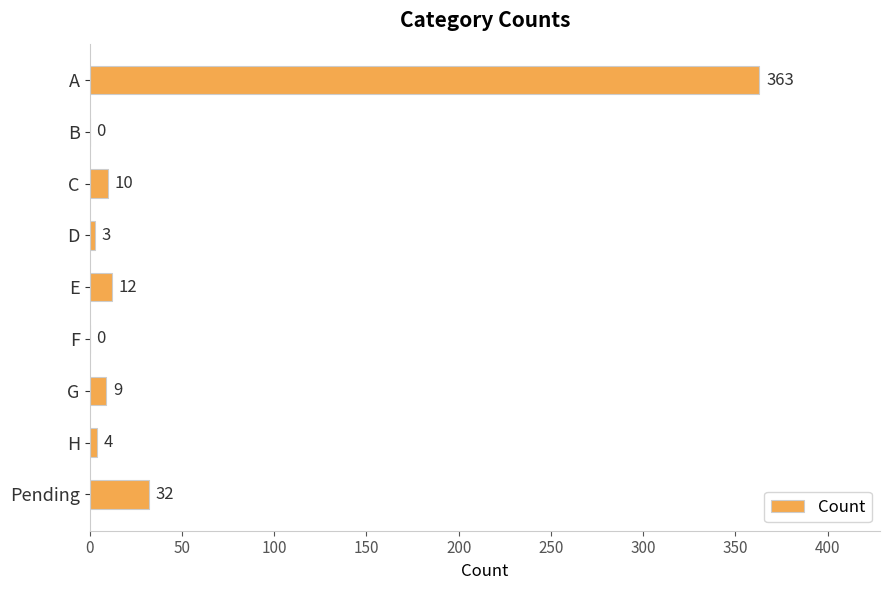

Reading bottom to top, what are all the values shown in this chart?

Pending=32	H=4	G=9	F=0	E=12	D=3	C=10	B=0	A=363